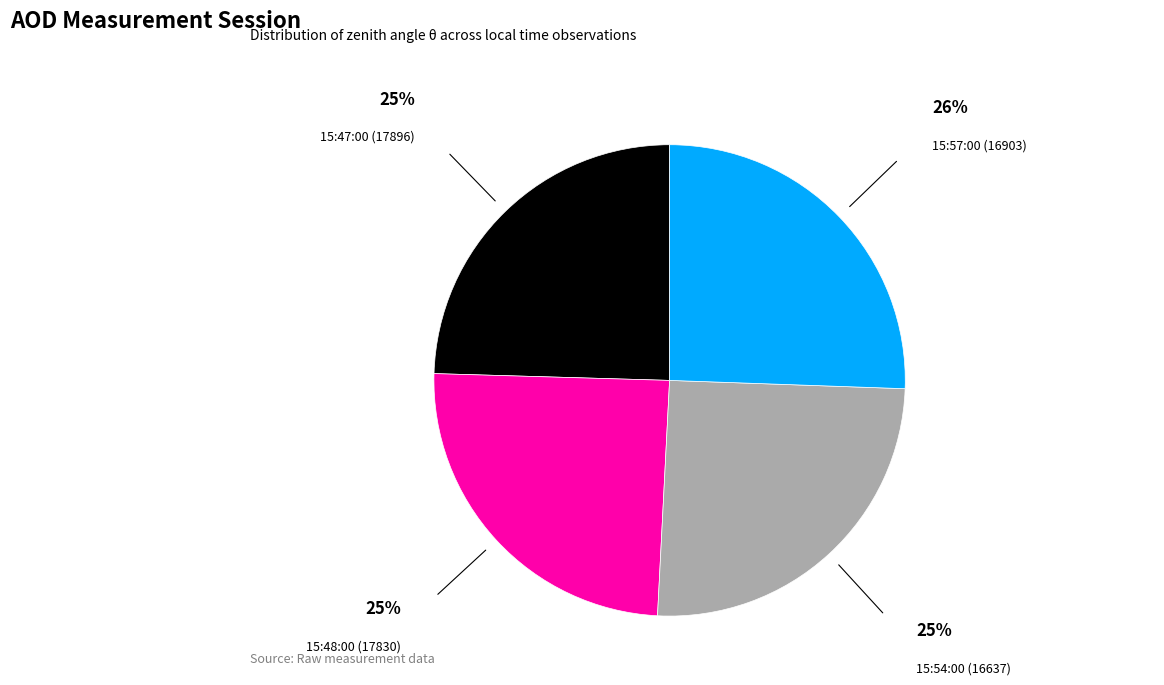

Count the number of slices in the pie.

4